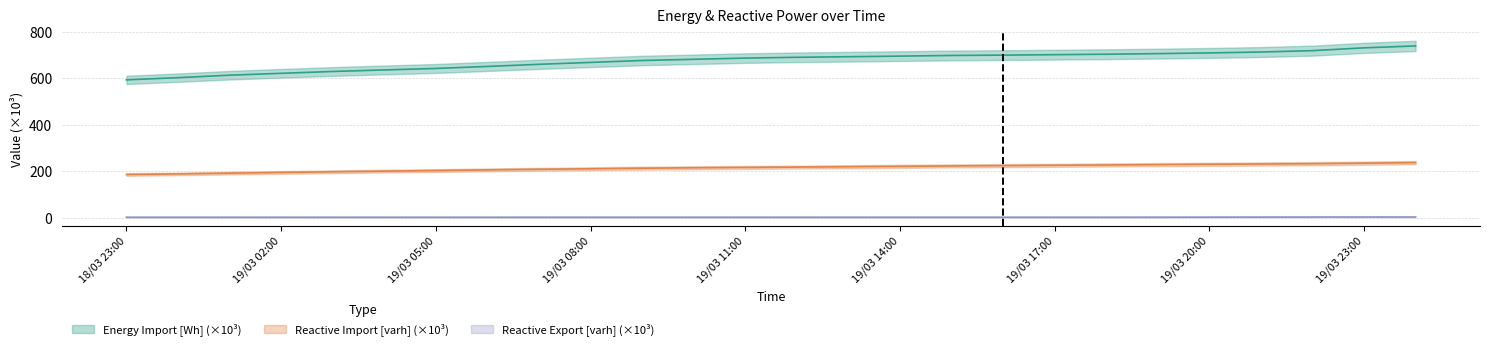

Which series has the largest total across all categories?

Energy Import [Wh]